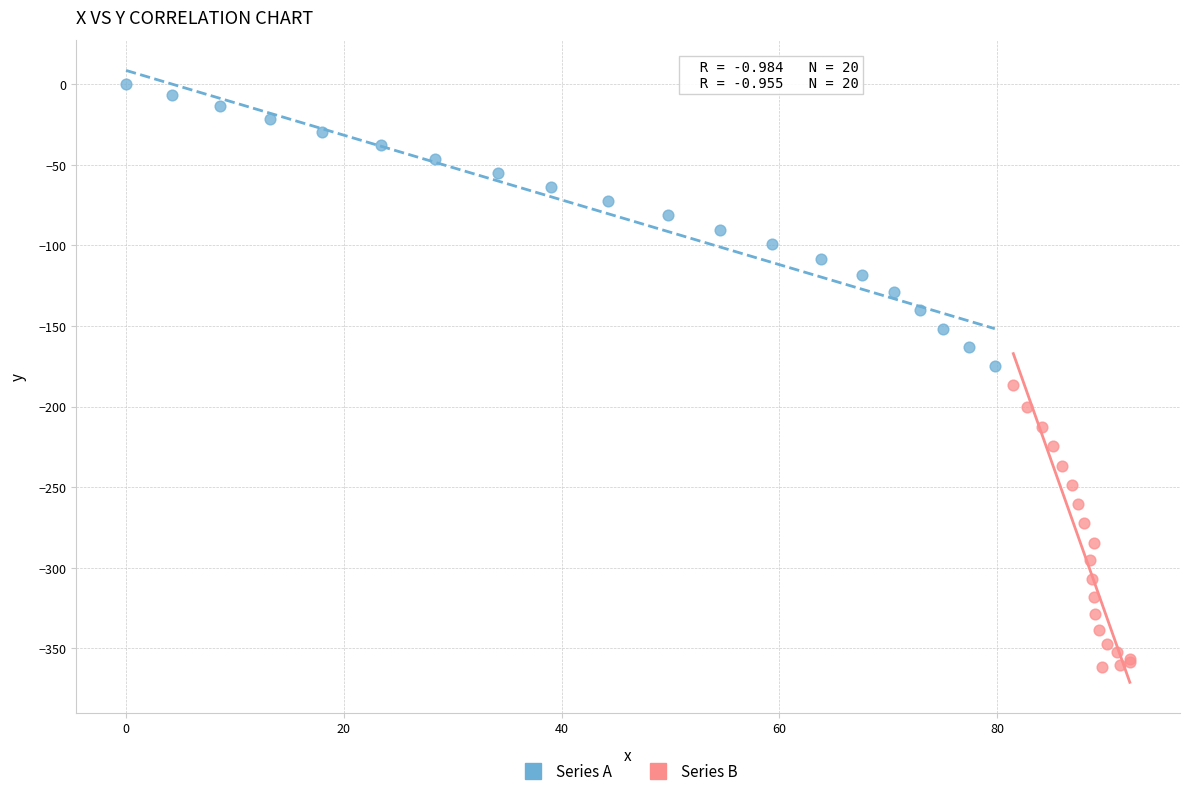

What are all the series names shown in the legend?

Series A, Series B